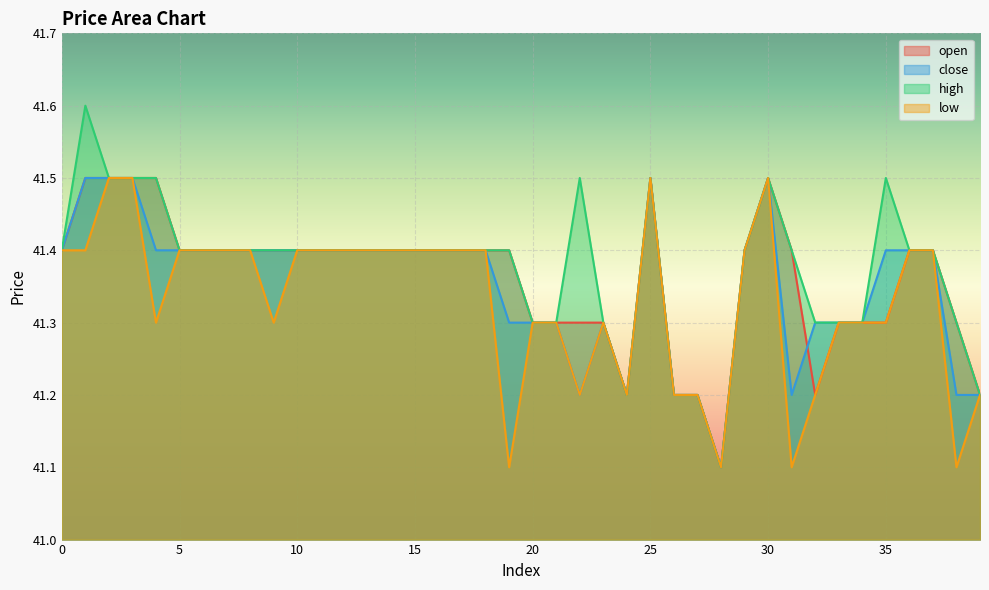

The low series shows 41.2 at 24. True or false?

True